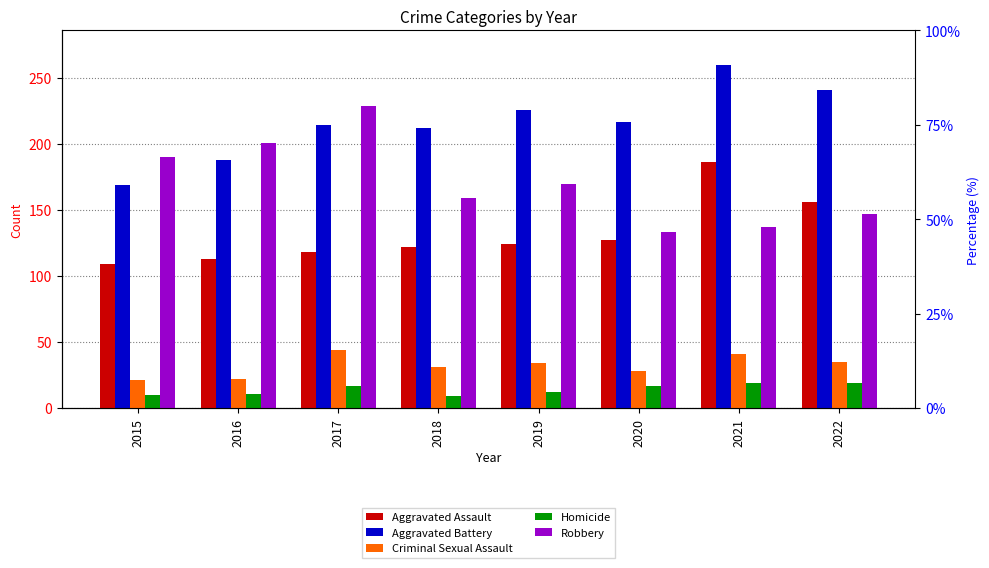

Between 2020 and 2022, which series saw the biggest shift?

Aggravated Assault